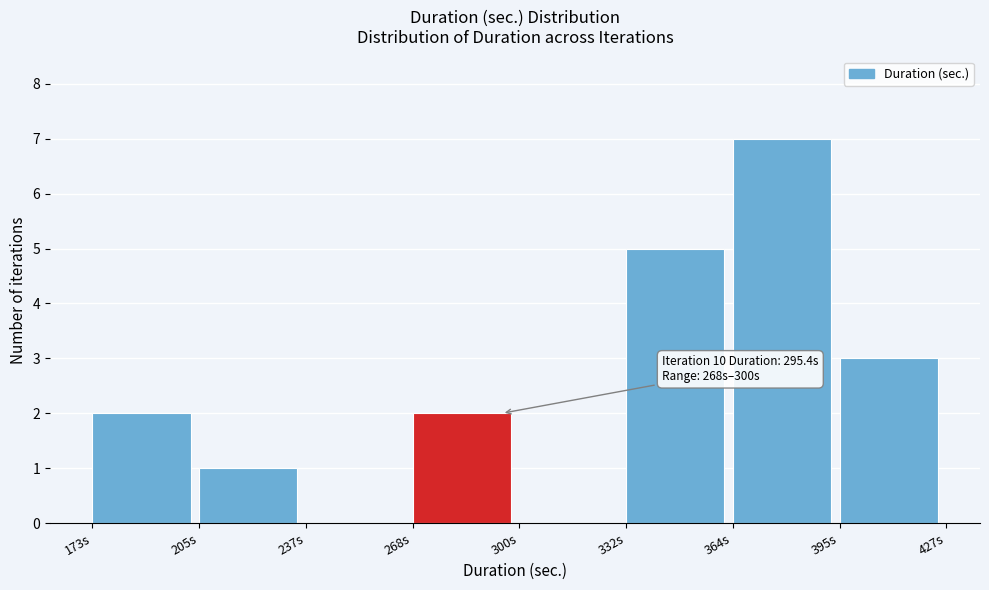

Which range on the x-axis has the tallest bar?

365 to 395